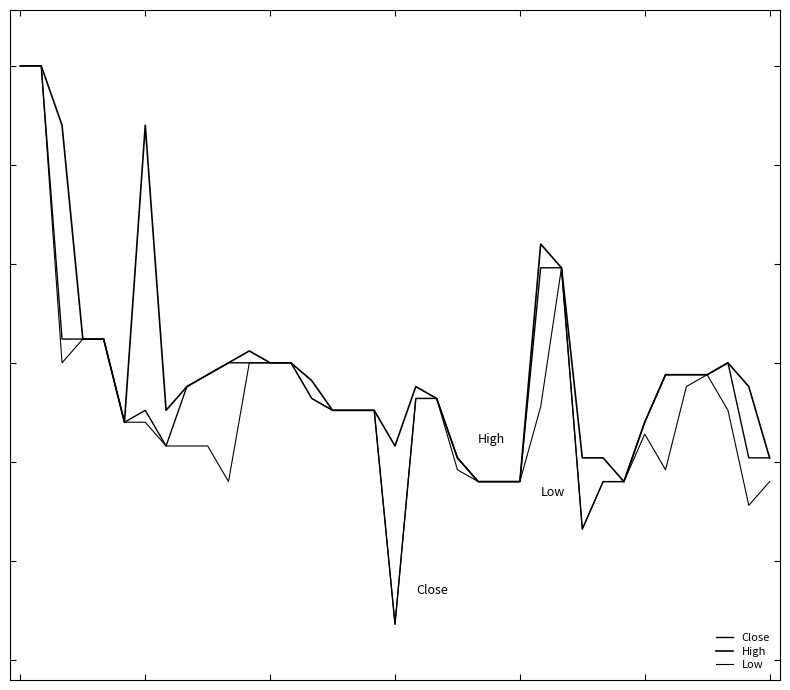

Reading left to right, transcribe all the data shown in this chart.

Close: 120.0	120.0	117.2	117.2	117.2	116.4	116.5	116.2	116.8	116.9	117.0	117.0	117.0	117.0	116.6	116.5	116.5	116.5	114.4	116.6	116.6	116.0	115.8	115.8	115.8	118.0	118.0	115.3	115.8	115.8	116.4	116.9	116.9	116.9	117.0	116.0	116.0
High: 120.0	120.0	119.4	117.2	117.2	116.4	119.4	116.5	116.8	116.9	117.0	117.1	117.0	117.0	116.8	116.5	116.5	116.5	116.2	116.8	116.6	116.0	115.8	115.8	115.8	118.2	118.0	116.0	116.0	115.8	116.4	116.9	116.9	116.9	117.0	116.8	116.0
Low: 120.0	120.0	117.0	117.2	117.2	116.4	116.4	116.2	116.2	116.2	115.8	117.0	117.0	117.0	116.6	116.5	116.5	116.5	114.4	116.6	116.6	115.9	115.8	115.8	115.8	116.6	118.0	115.3	115.8	115.8	116.3	115.9	116.8	116.9	116.5	115.6	115.8